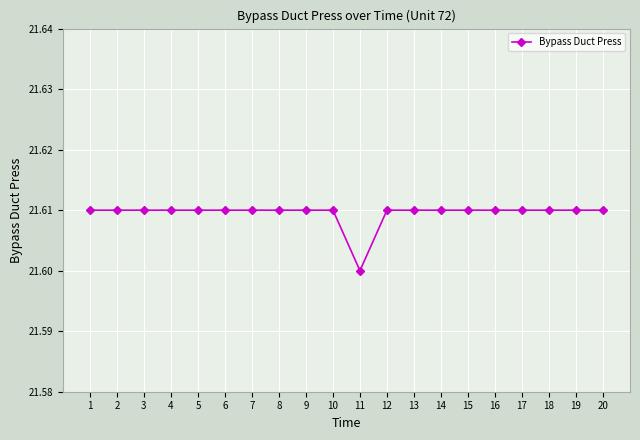

True or false: the data shows 7.7 at 4.

False